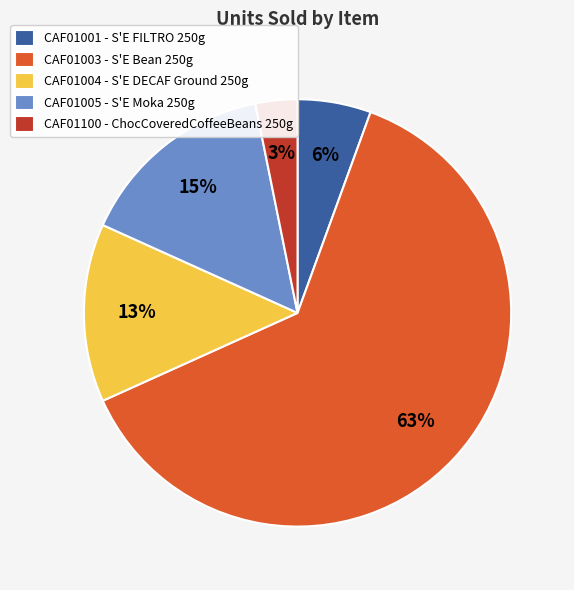

To the nearest percent, what is the difference between the CAF01003 and CAF01100 slice percentages?

60%